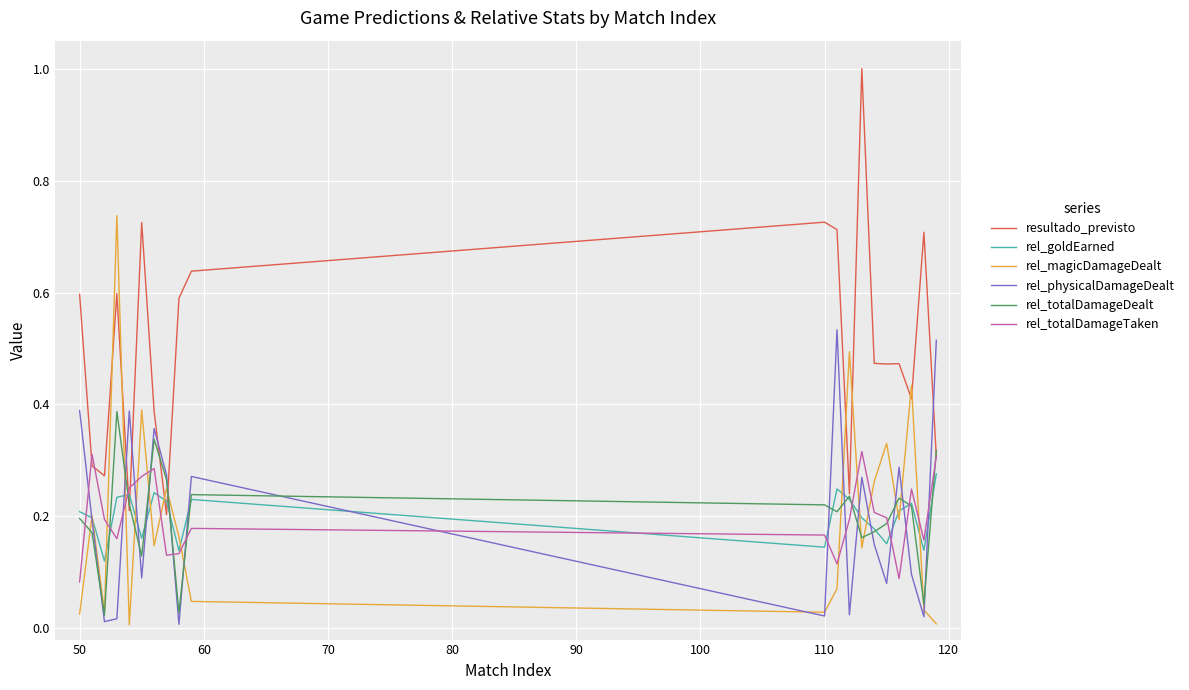

Count the number of categories in the chart.

20